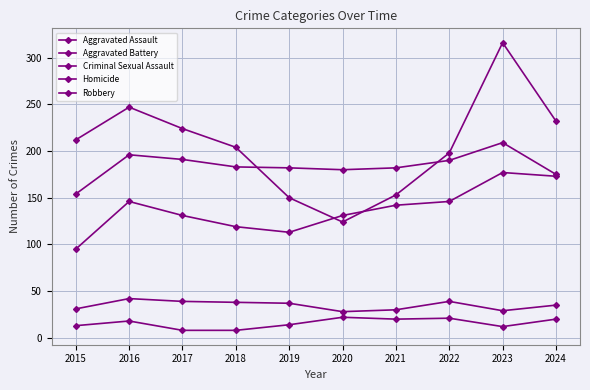

Where is the first local minimum for Aggravated Battery?

2020